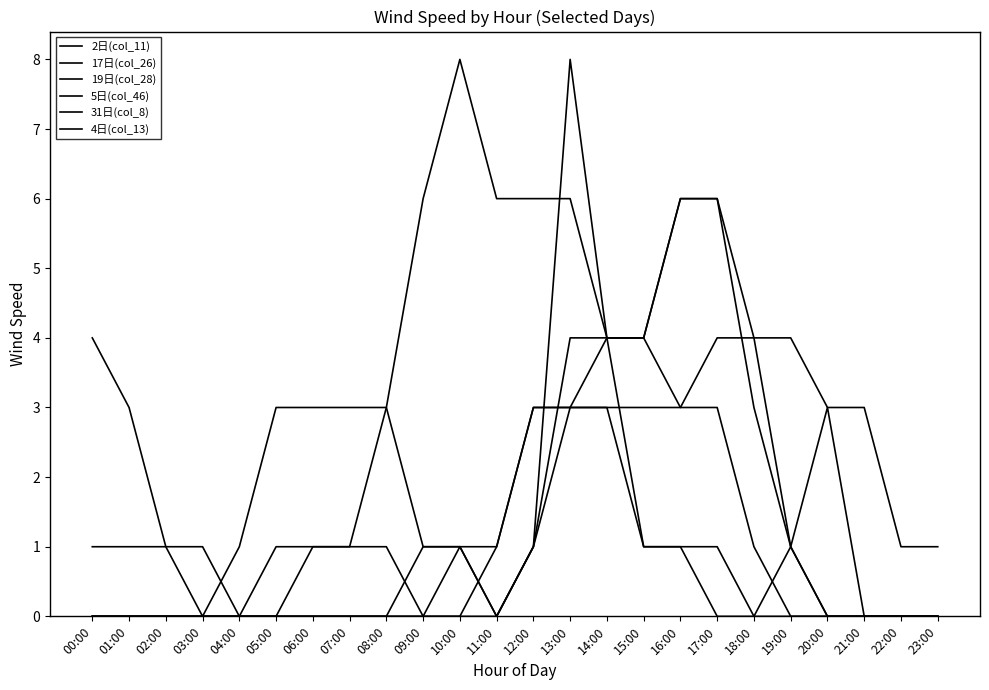

Does the chart have visible grid lines?

No